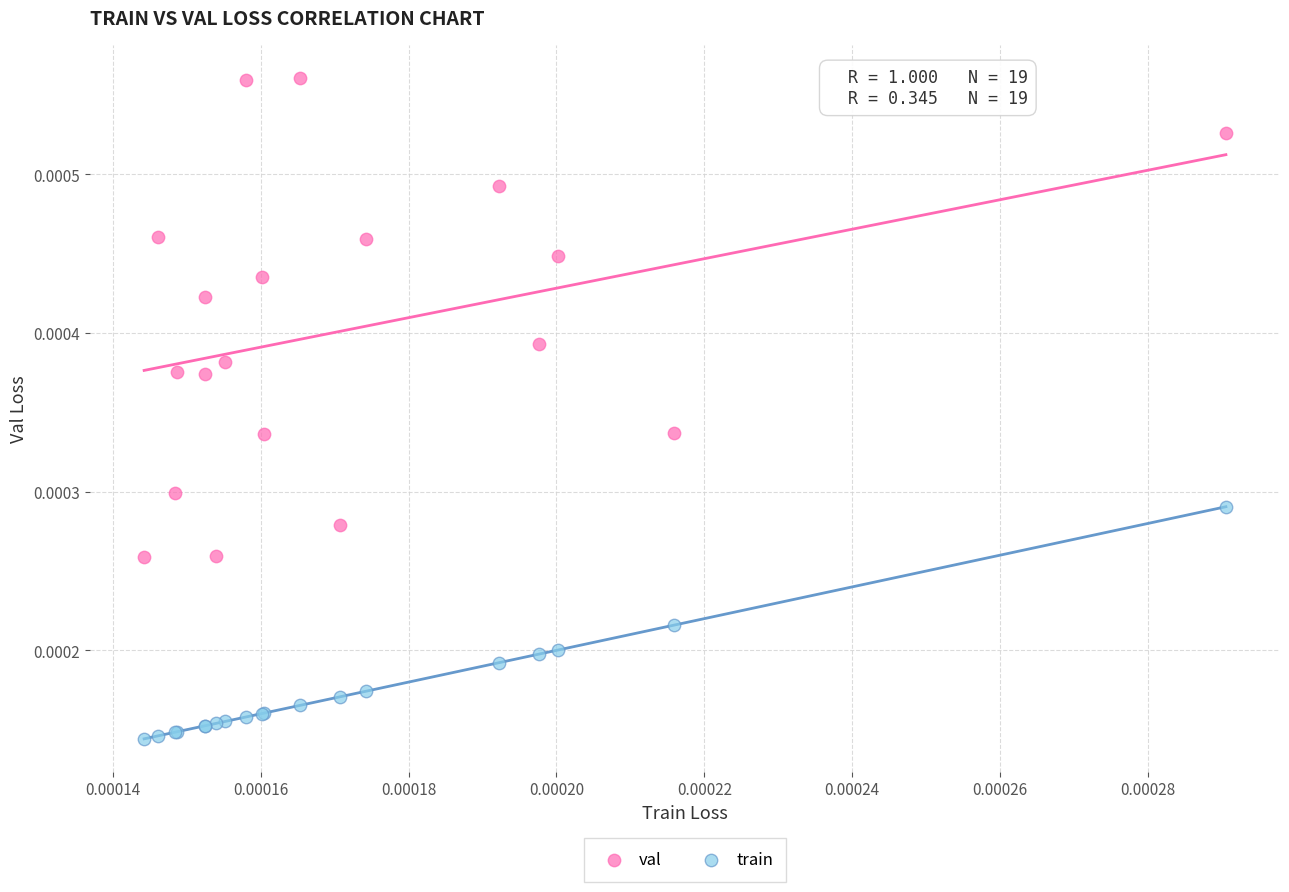

Which series contains the lowest Y value?

train